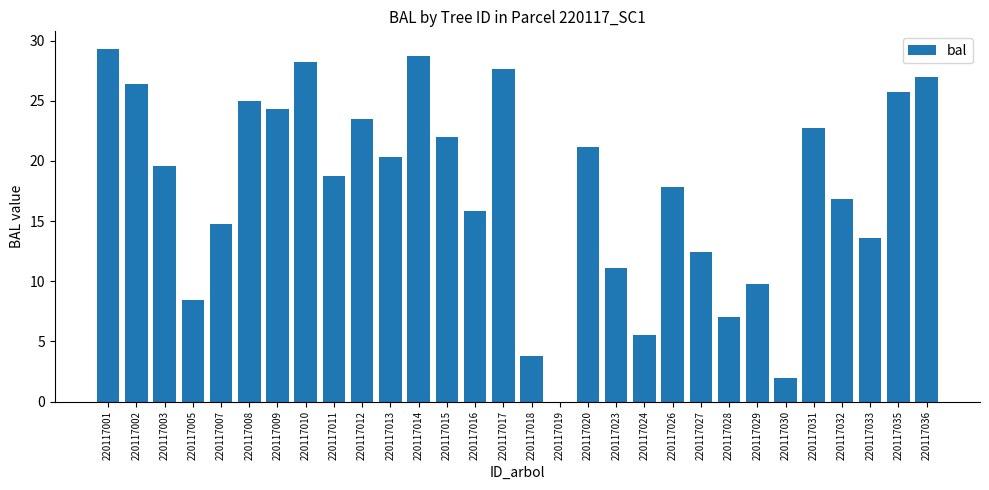

What is the maximum value shown in the chart?

29.3